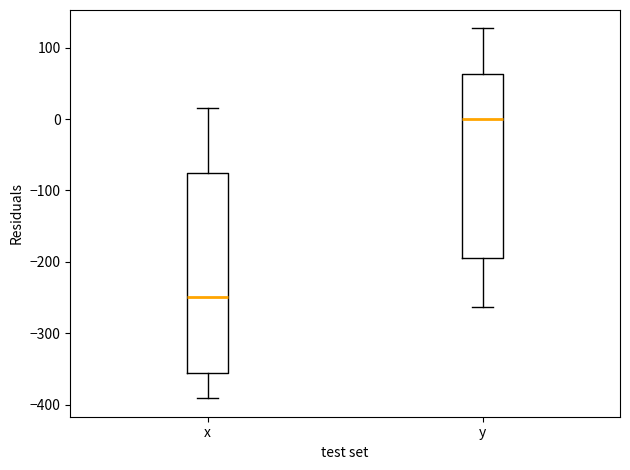

Reading left to right, transcribe this box plot: for each box, give where its median line is, the range the box spans, and where its two whiskers end, as read against the y-axis. The values are not printed on the chart, so give them approximately, as read against the axis.

x: median -250, box -360 to -80, whiskers -390 to 20
y: median 0, box -200 to 60, whiskers -260 to 130